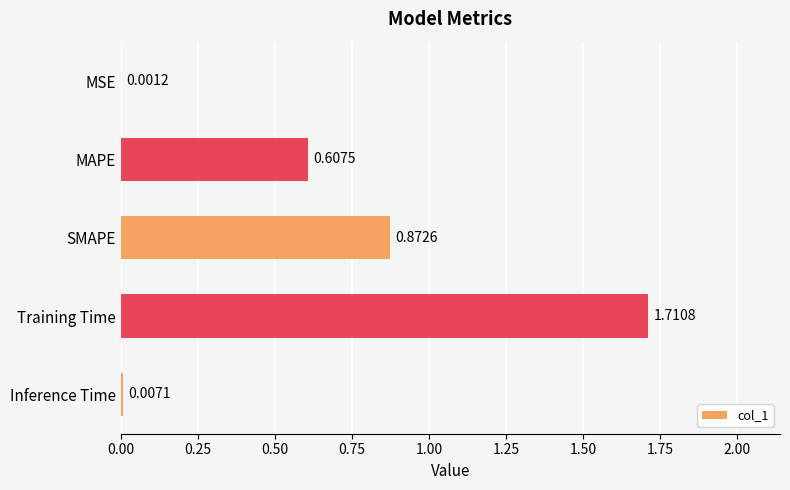

At which label is the value closest to 0?

MSE